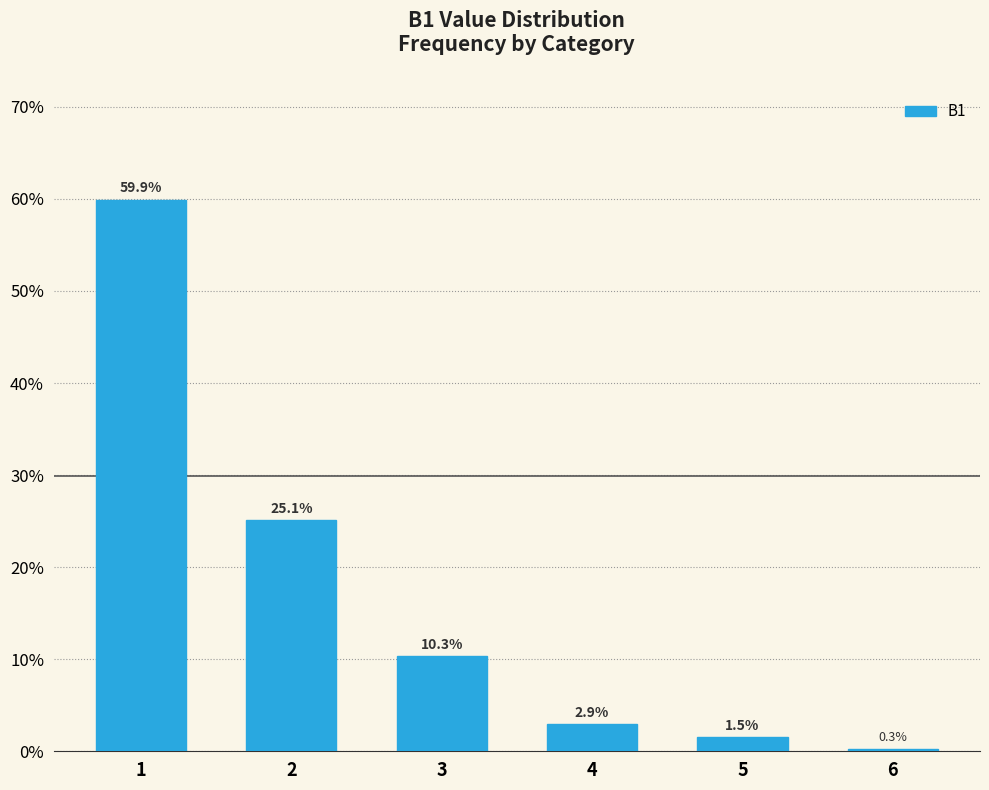

What is the approximate value at 6?

0.3